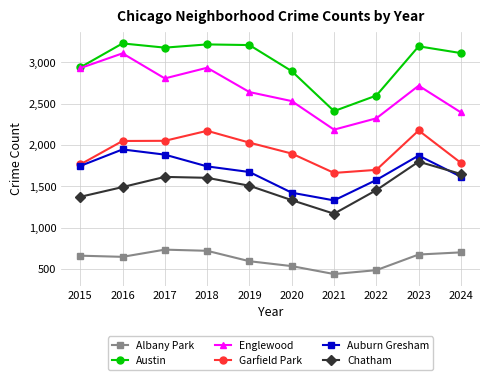

Is it true that Albany Park equals 736 at 2017?

True